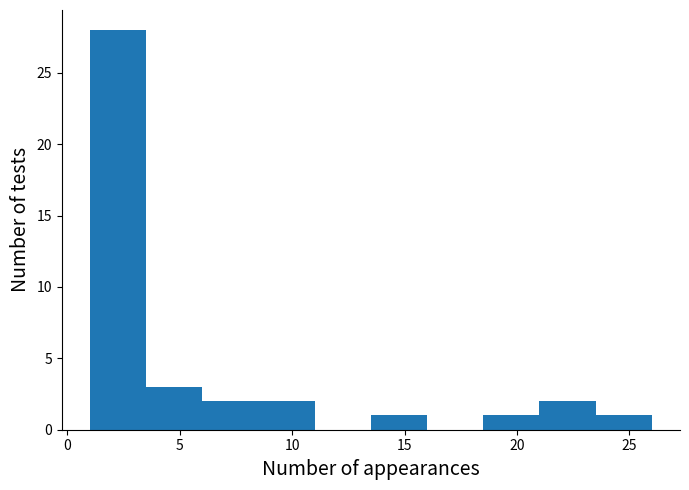

Reading left to right, transcribe this chart: for each bar, give the range it covers on the x-axis and its height. The values are not printed on the chart, so give them approximately, as read against the axis.

1.0 to 3.5: 28
3.5 to 6.0: 3
6.0 to 8.5: 2
8.5 to 11.0: 2
11.0 to 13.5: 0
13.5 to 16.0: 1
16.0 to 18.5: 0
18.5 to 21.0: 1
21.0 to 23.5: 2
23.5 to 26.0: 1